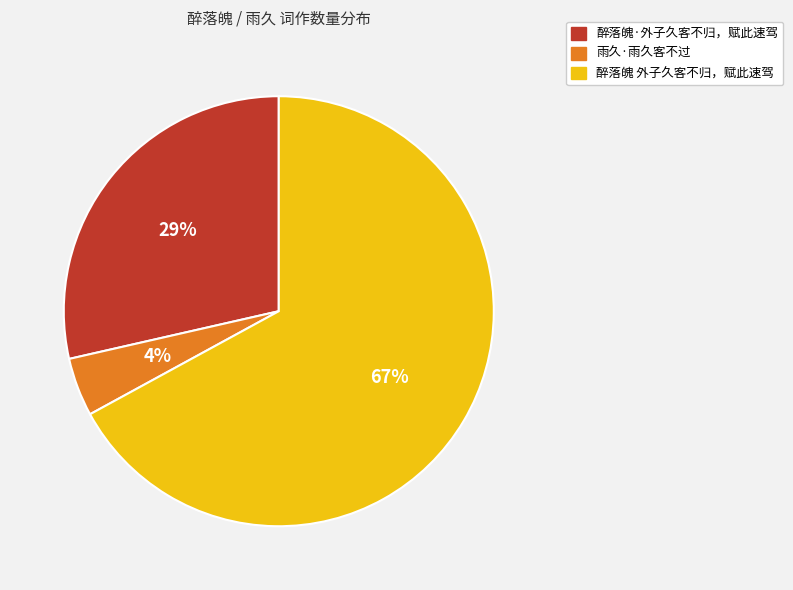

True or false: 醉落魄 外子久客不归，赋此速驾 accounts for 67% of the total.

True